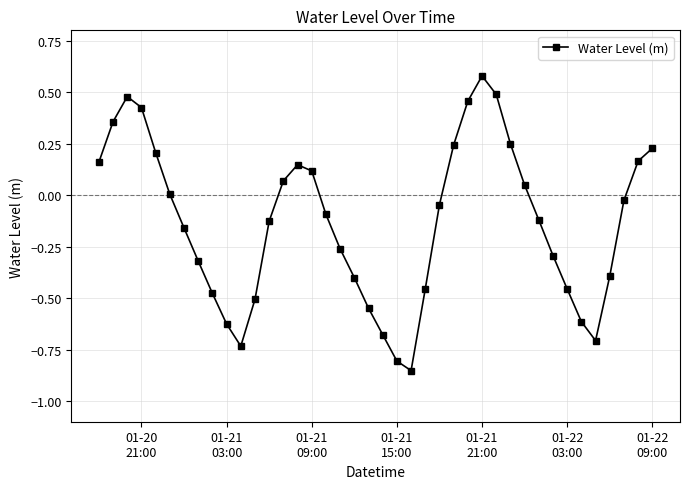

How many lines are shown in the chart?

1